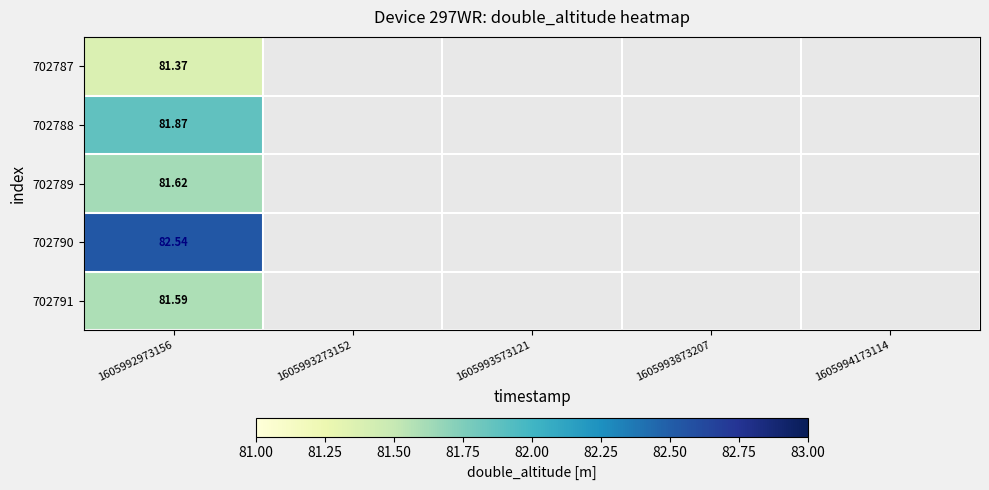

List the labels in order of 702787 value, largest first.

1605992973156, 1605993273152, 1605993573121, 1605993873207, 1605994173114